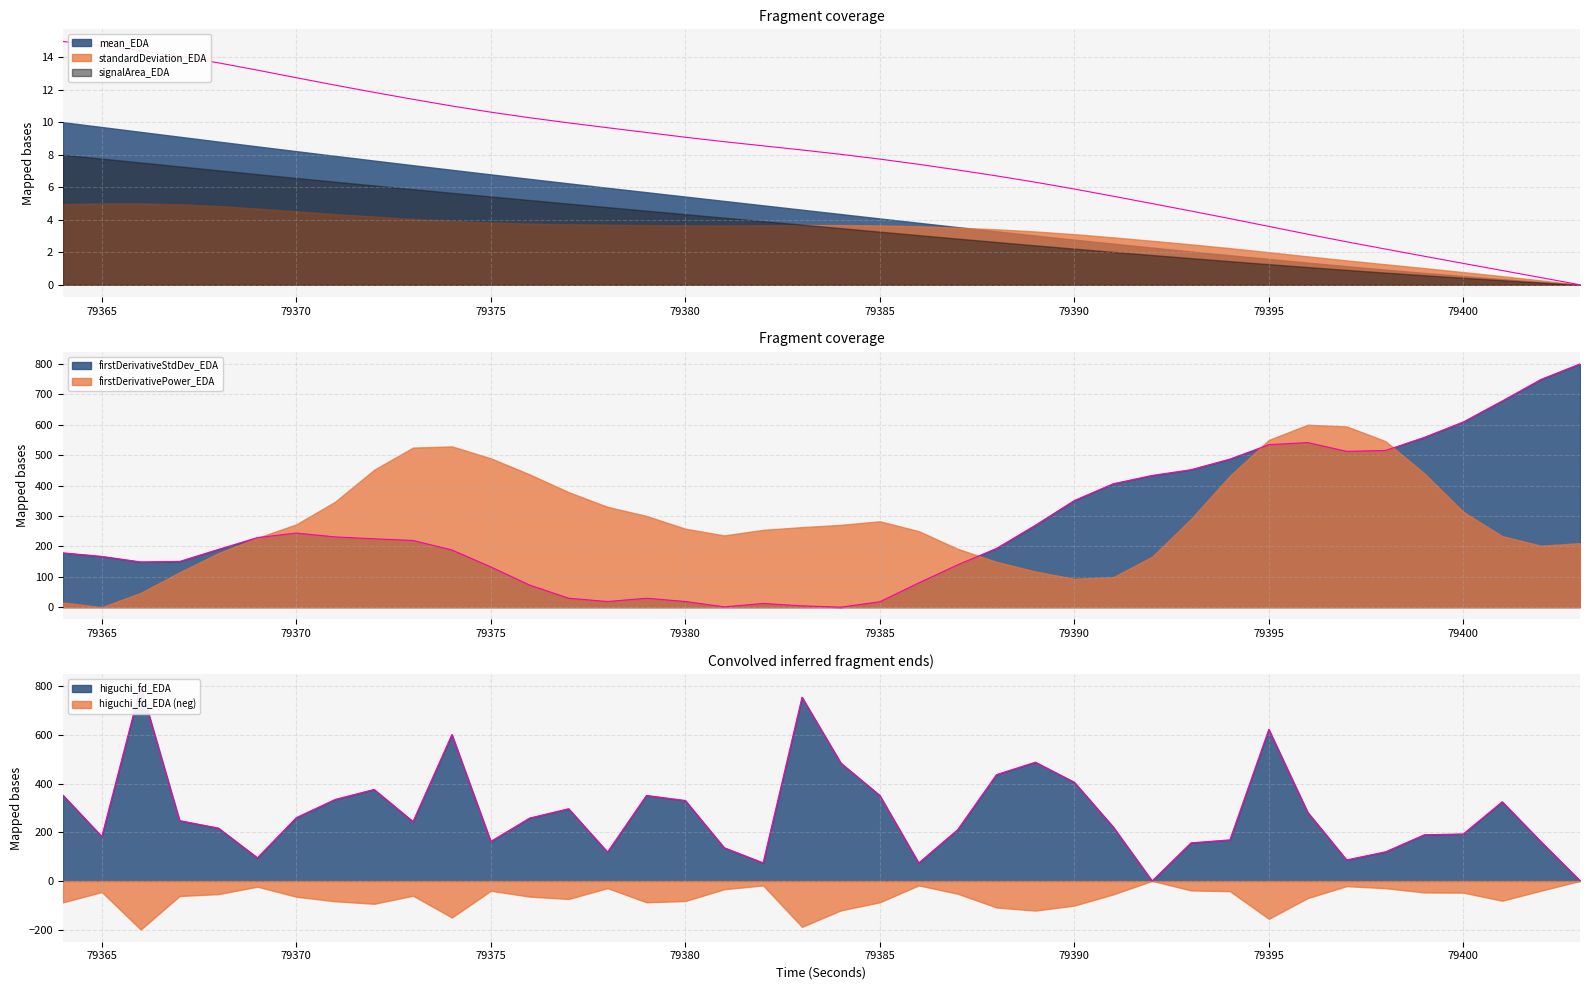

Which has a higher value, 79396 or 79395?

79395